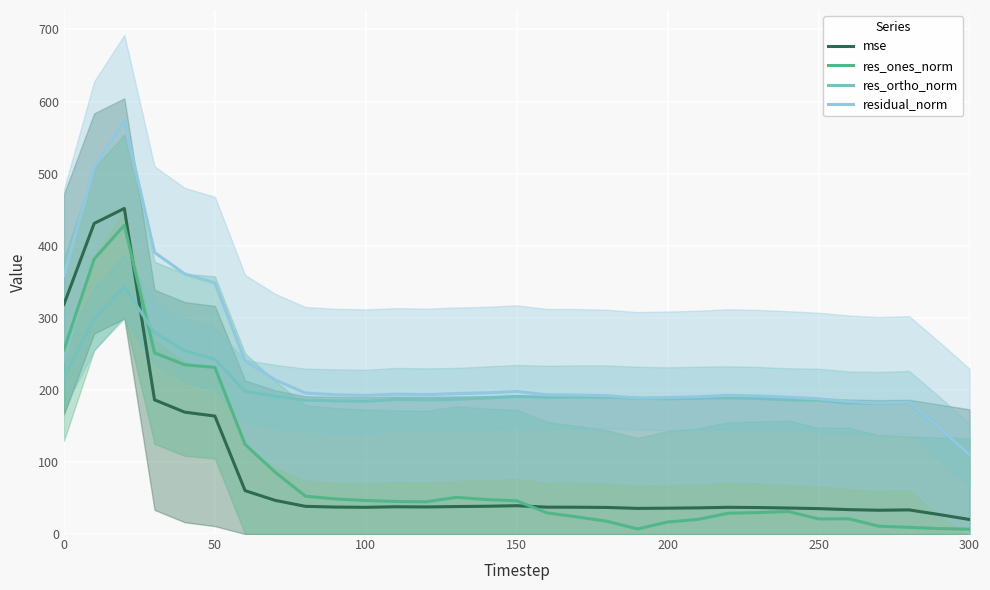

After their last crossing, which series has the higher values: res_ortho_norm or res_ones_norm?

res_ortho_norm